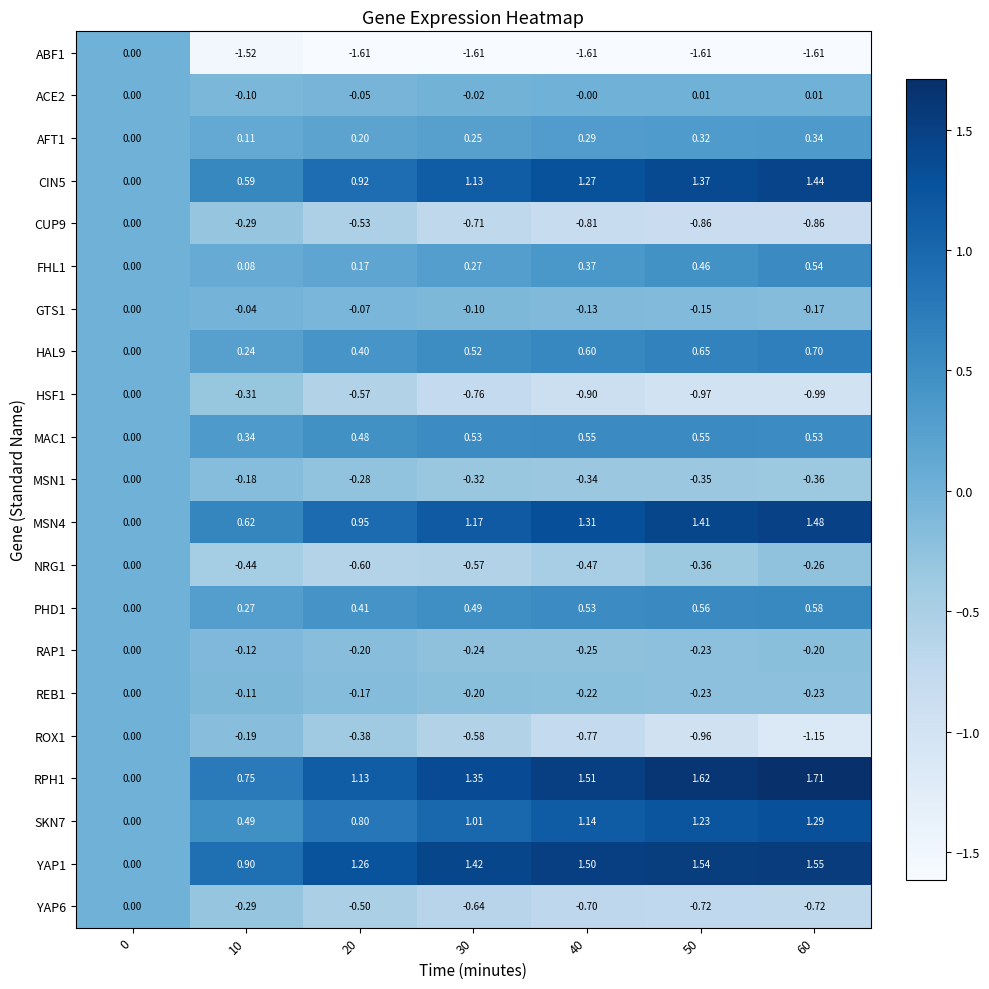

Is the value of REB1 at 0 greater than the value of PHD1 at 60?

No